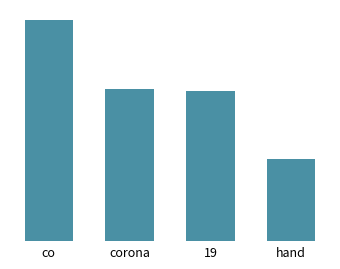

What is the label of the 2nd bar from the left?

corona